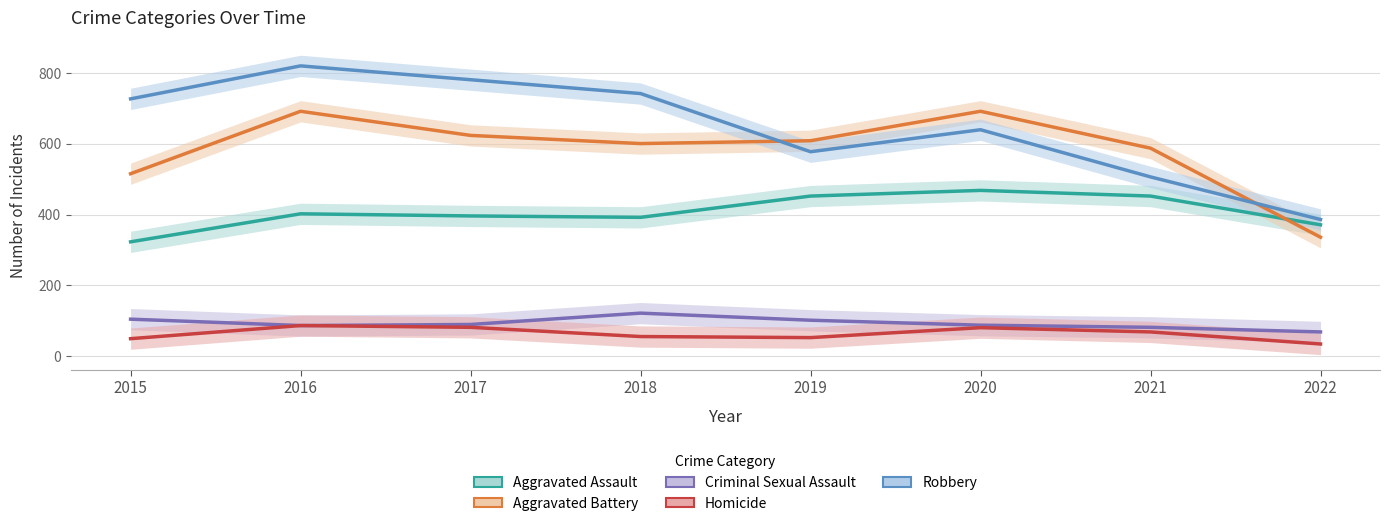

True or false: Aggravated Assault has a value of 102 at 2016.

False